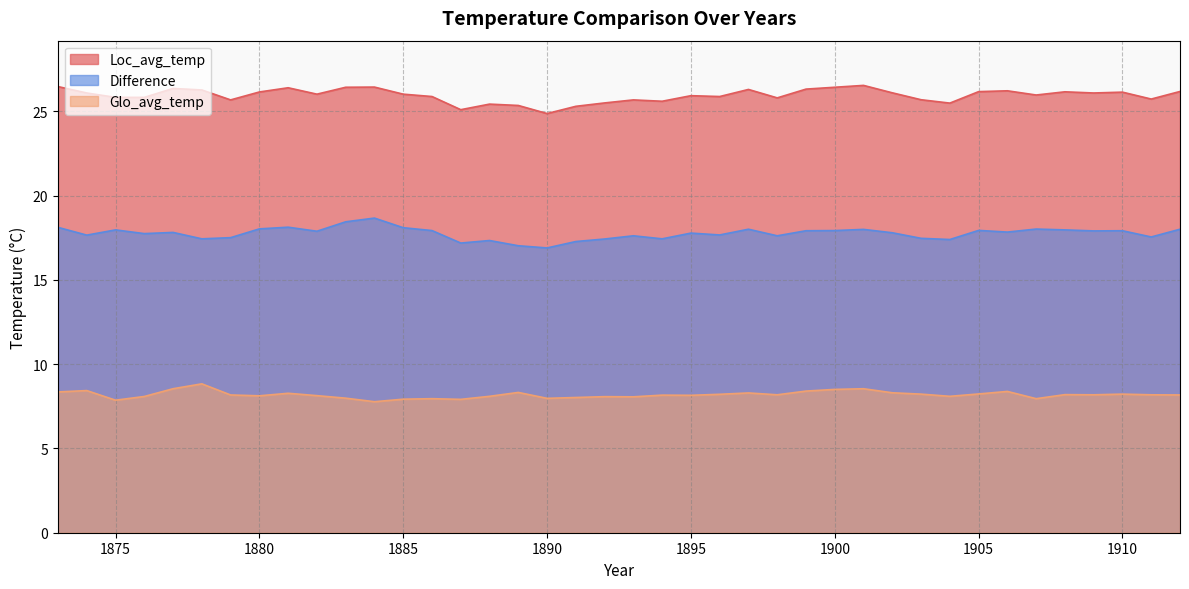

Which category has the lowest value across all series?

1884